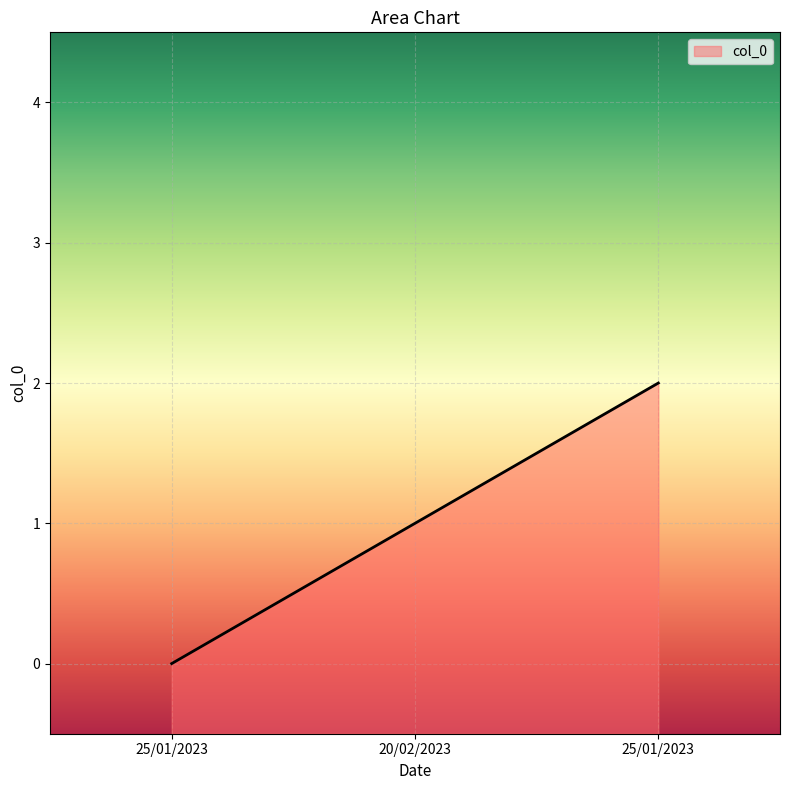

Is it true that the value at 25/01/2023 is 1?

False